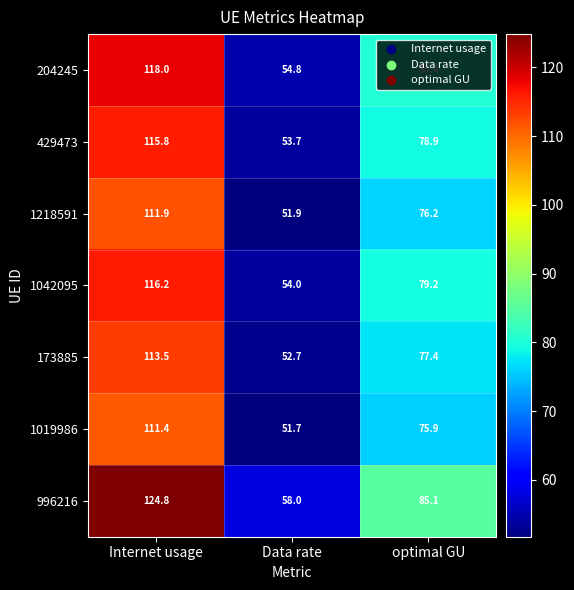

Which series has the largest total across all categories?

996216